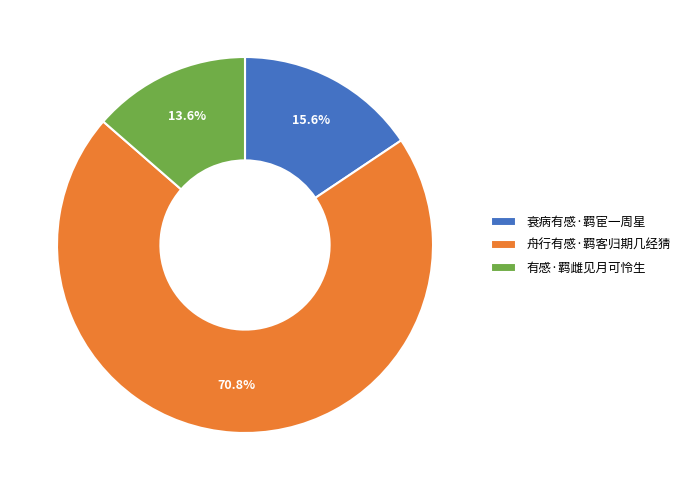

True or false: 衰病有感·羁宦一周星 accounts for 7% of the total.

False